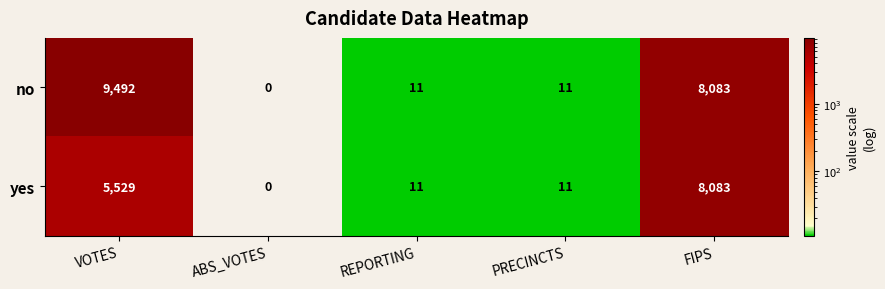

What is the difference between the yes values at VOTES and REPORTING?

5518